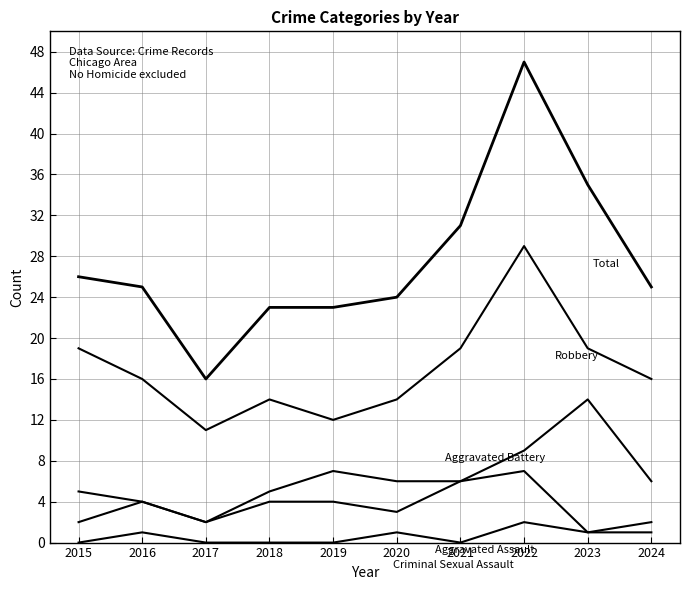

Is this an area chart (filled region under the line)?

No